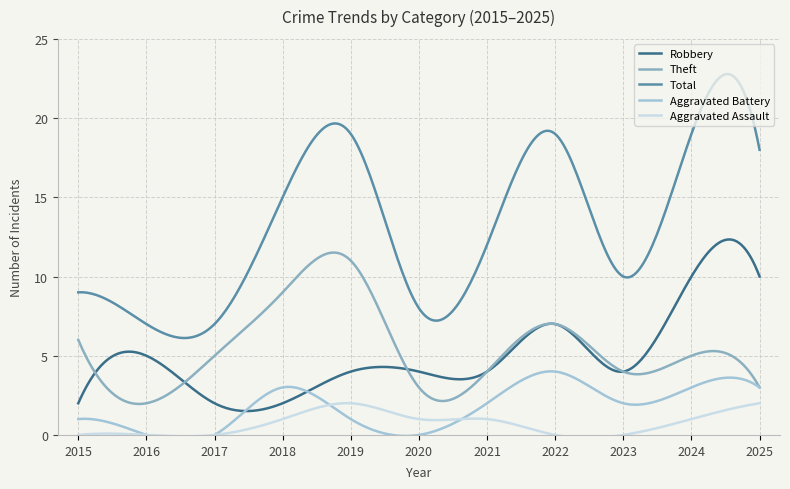

What are all the series names shown in the legend?

Robbery, Theft, Total, Aggravated Battery, Aggravated Assault